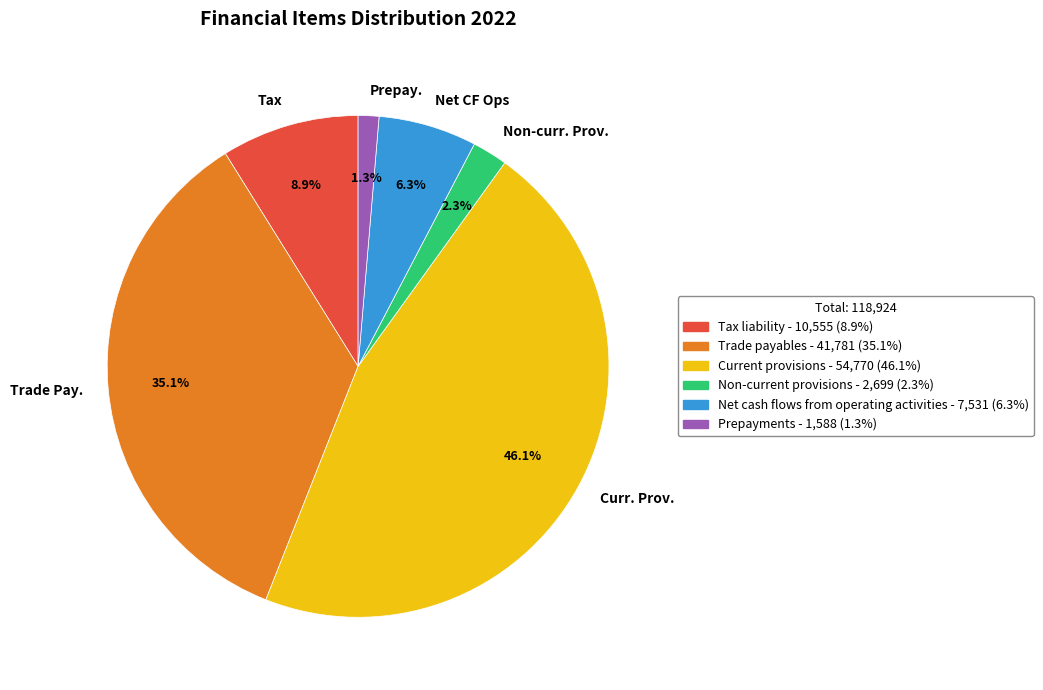

Count the number of slices in the pie.

6